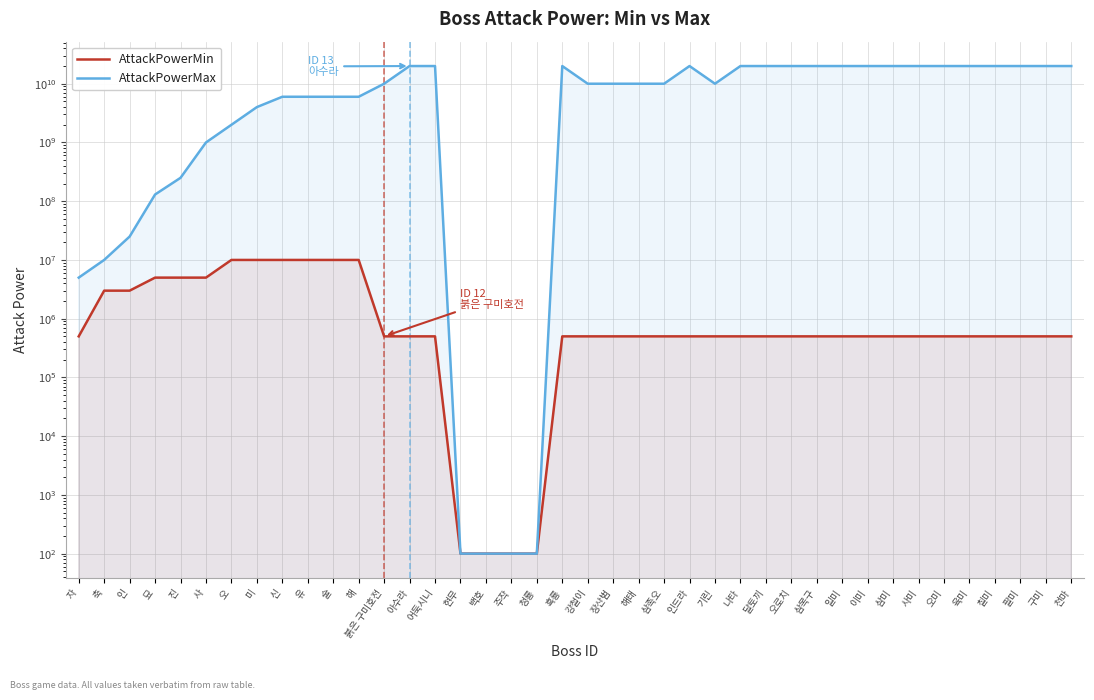

Reading left to right, list all the values displayed in this chart.

AttackPowerMin: 자=500000	축=3000000	인=3000000	묘=5000000	진=5000000	사=5000000	오=10000000	미=10000000	신=10000000	유=10000000	술=10000000	해=10000000	붉은 구미호전=500000	아수라=500000	어둑시니=500000	현무=100	백호=100	주작=100	청룡=100	흑룡=500000	강철이=500000	장산범=500000	해태=500000	삼족오=500000	인드라=500000	기린=500000	나타=500000	달토끼=500000	오로치=500000	삼목구=500000	일미=500000	이미=500000	삼미=500000	사미=500000	오미=500000	육미=500000	칠미=500000	팔미=500000	구미=500000	천마=500000
AttackPowerMax: 자=5000000	축=10000000	인=25000000	묘=130000000	진=250000000	사=1000000000	오=2000000000	미=4000000000	신=6000000000	유=6000000000	술=6000000000	해=6000000000	붉은 구미호전=10000000000	아수라=20000000000	어둑시니=20000000000	현무=100	백호=100	주작=100	청룡=100	흑룡=20000000000	강철이=10000000000	장산범=10000000000	해태=10000000000	삼족오=10000000000	인드라=20000000000	기린=10000000000	나타=20000000000	달토끼=20000000000	오로치=20000000000	삼목구=20000000000	일미=20000000000	이미=20000000000	삼미=20000000000	사미=20000000000	오미=20000000000	육미=20000000000	칠미=20000000000	팔미=20000000000	구미=20000000000	천마=20000000000